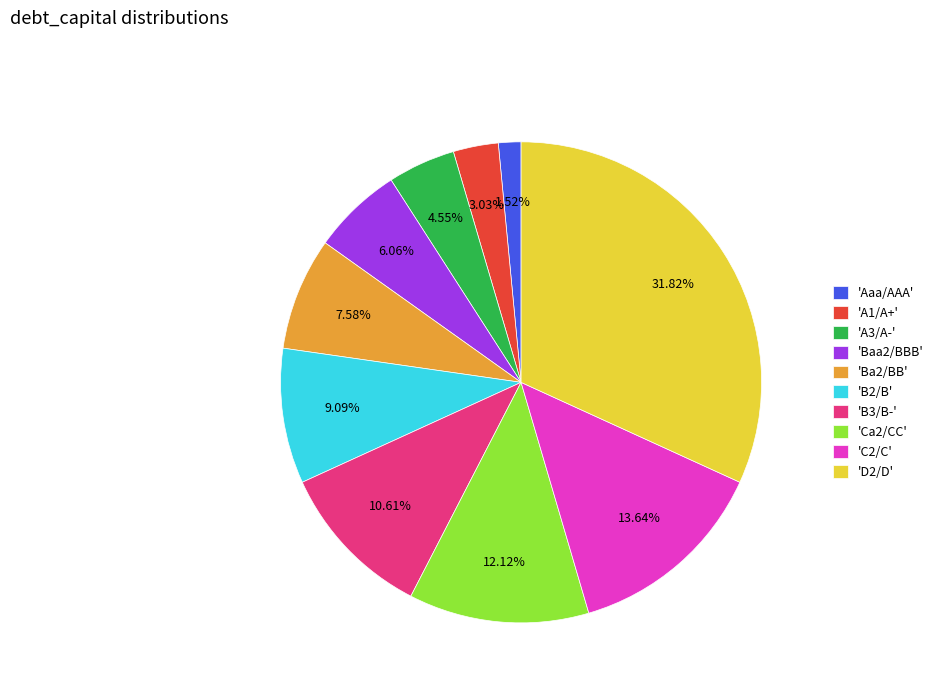

Do 'B3/B-' and 'Ba2/BB' together represent more than half of the pie?

No